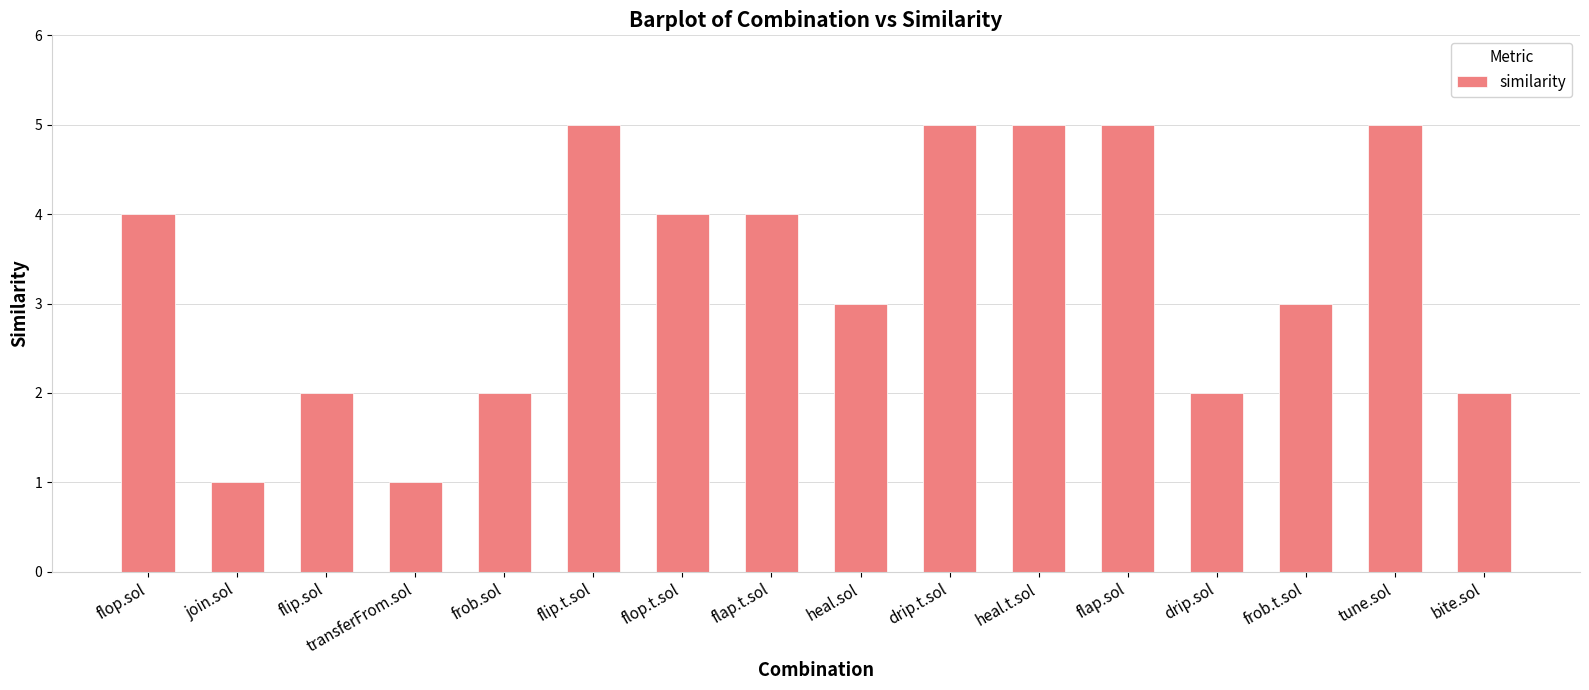

What is the difference between the maximum and minimum values?

4